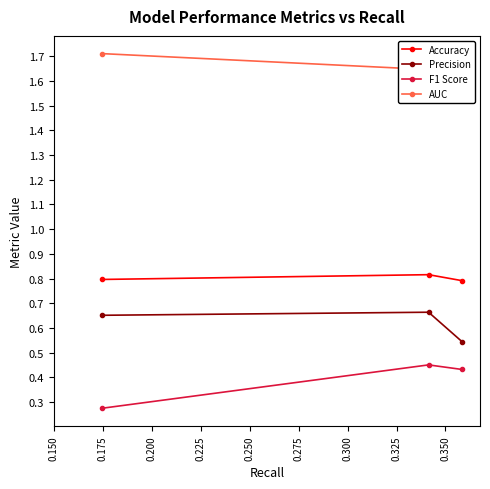

What are all the series names shown in the legend?

Accuracy, Precision, F1 Score, AUC